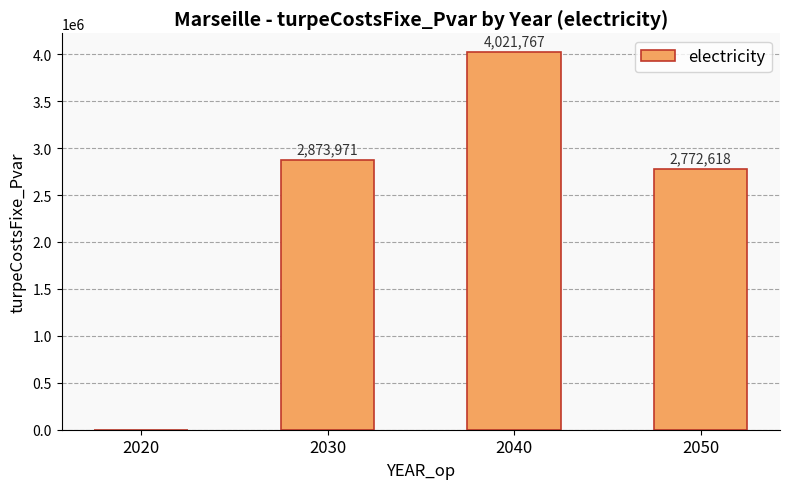

Are the bars horizontal?

No